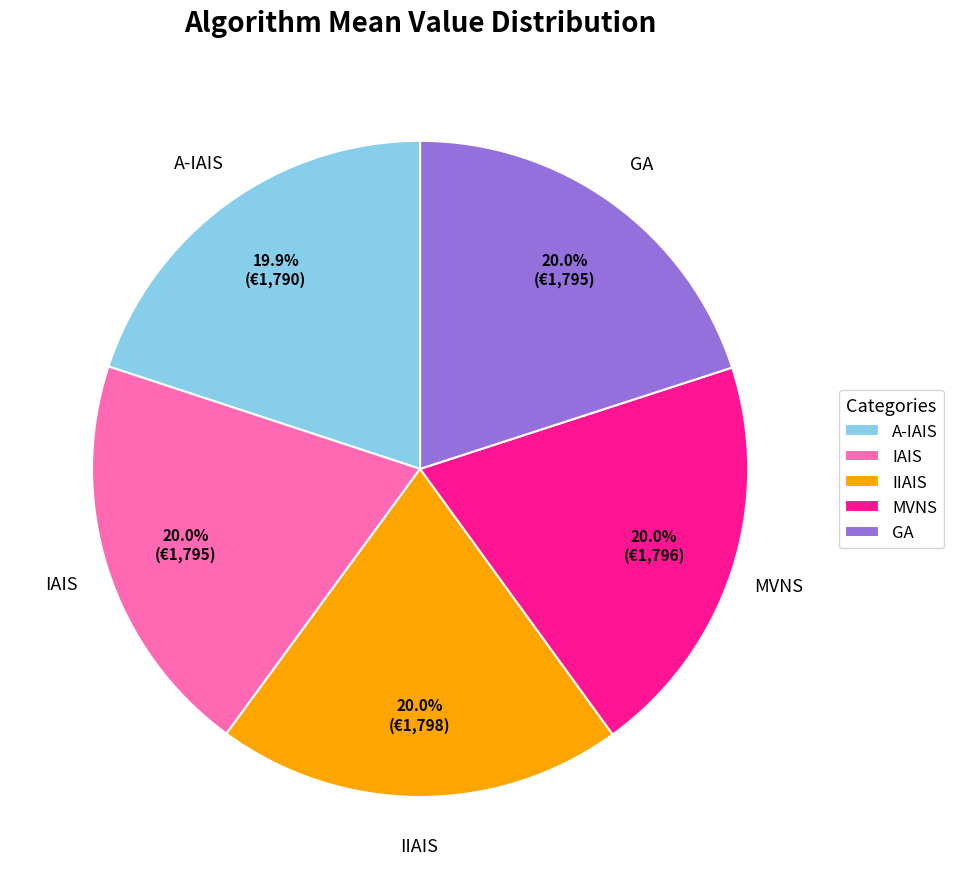

How much of the chart is everything except MVNS?

80.0%